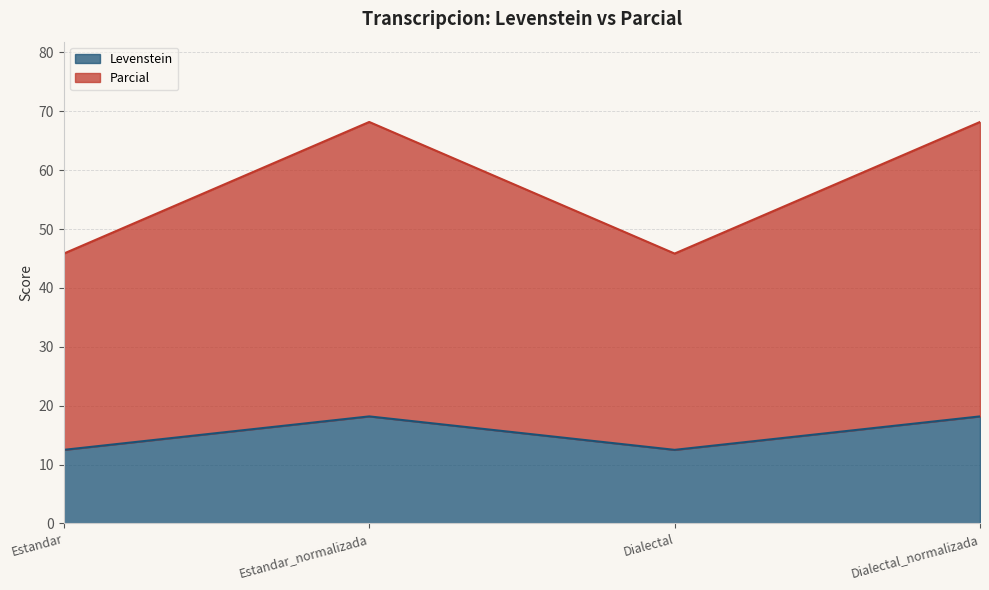

The value of Levenstein at Dialectal_normalizada is 8.7. True or false?

False